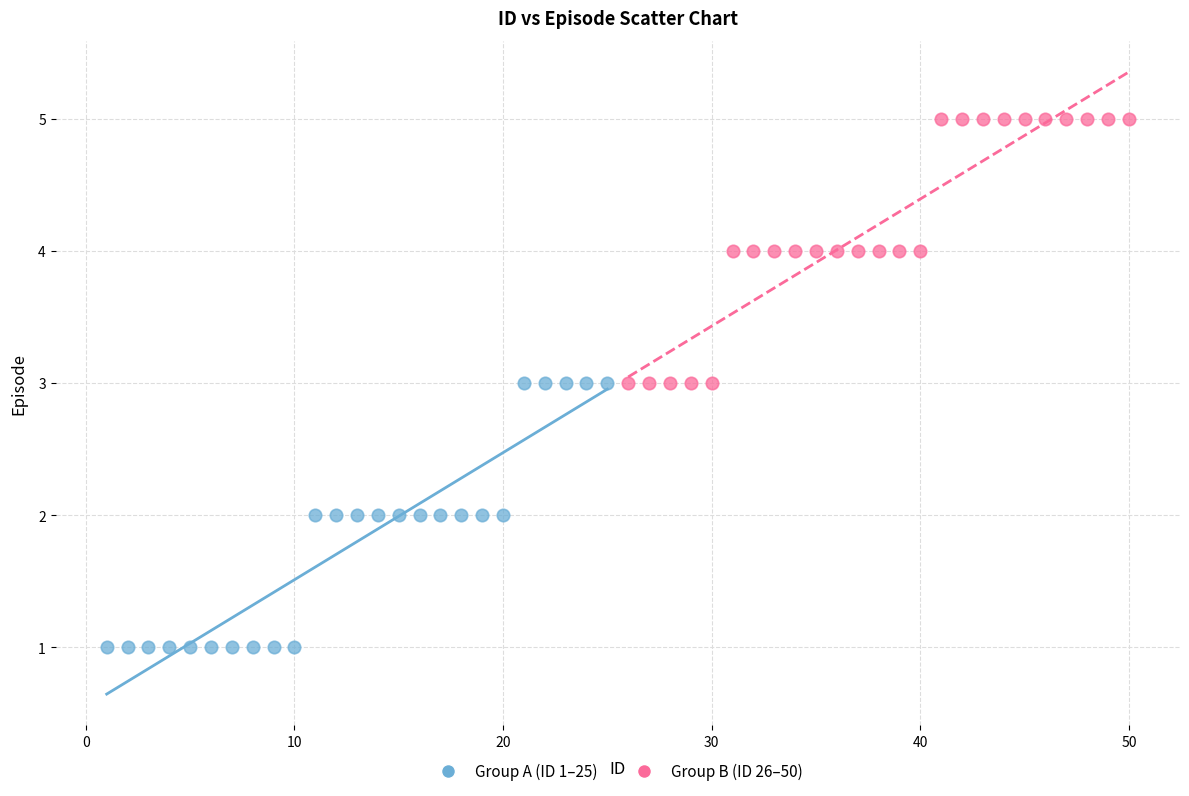

Which series contains the highest Y value?

Group B (ID 26–50)